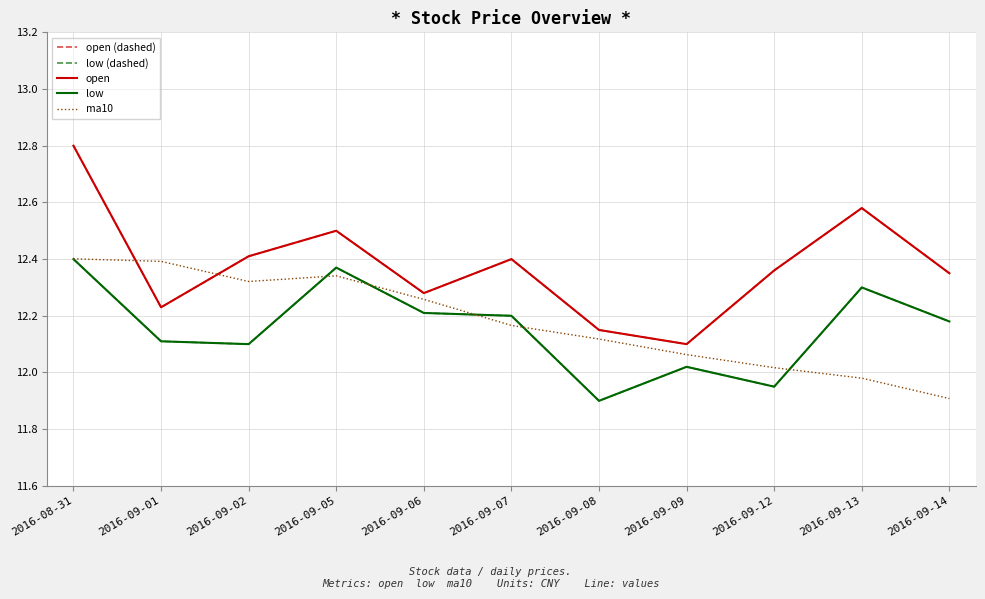

Which series has the largest total across all categories?

open (dashed)